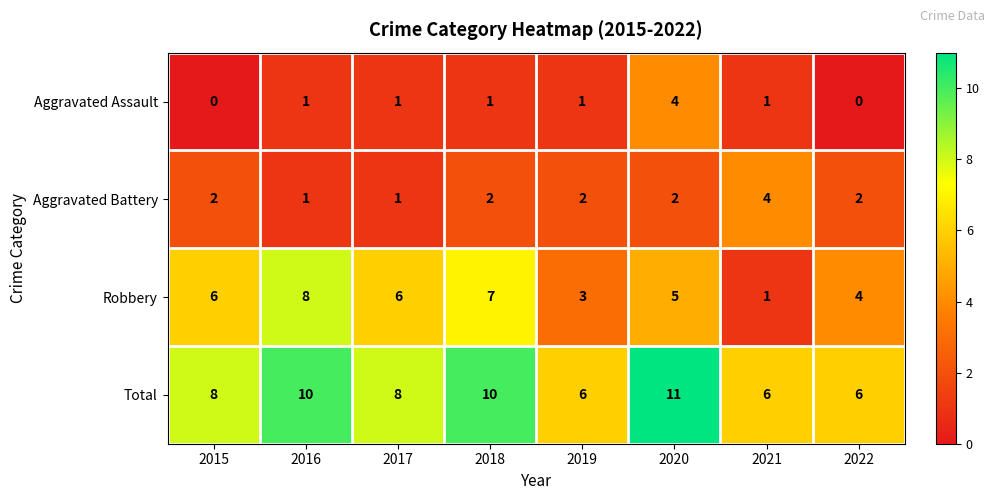

What is the average value of the Robbery series?

5